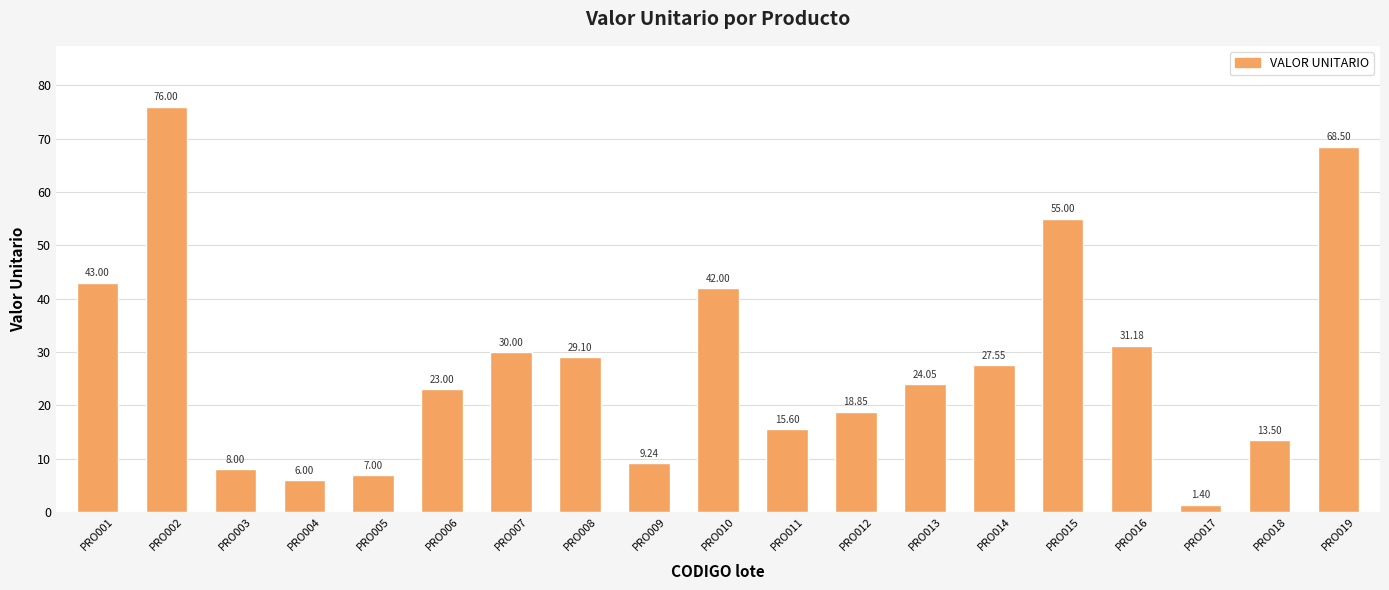

True or false: the data shows 68.5 at PRO019.

True